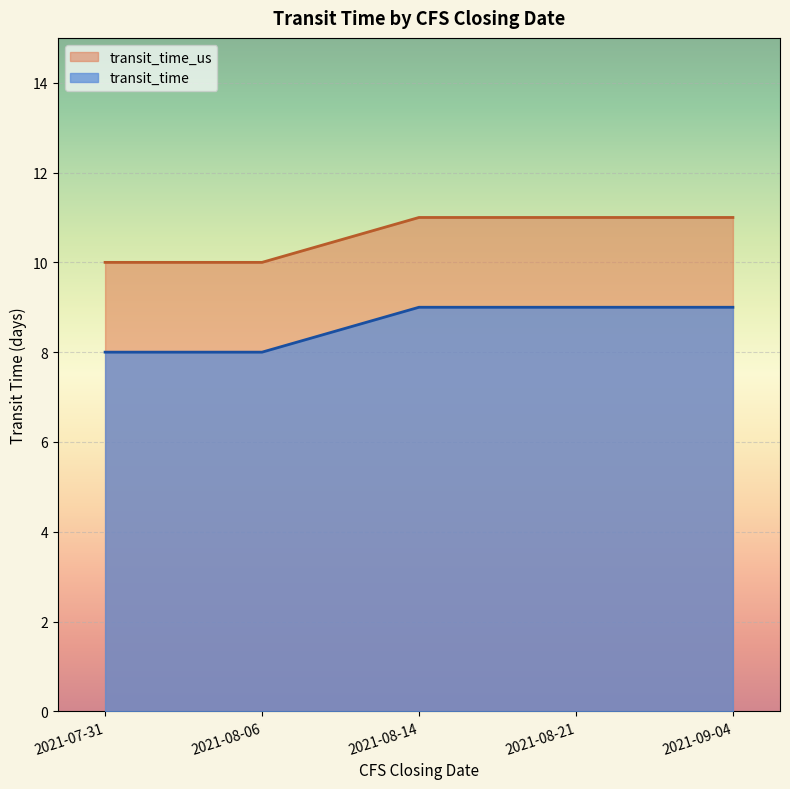

Reading left to right, extract all data points from this chart.

transit_time: 2021-07-31=8	2021-08-06=8	2021-08-14=9	2021-08-21=9	2021-09-04=9
transit_time_us: 2021-07-31=10	2021-08-06=10	2021-08-14=11	2021-08-21=11	2021-09-04=11